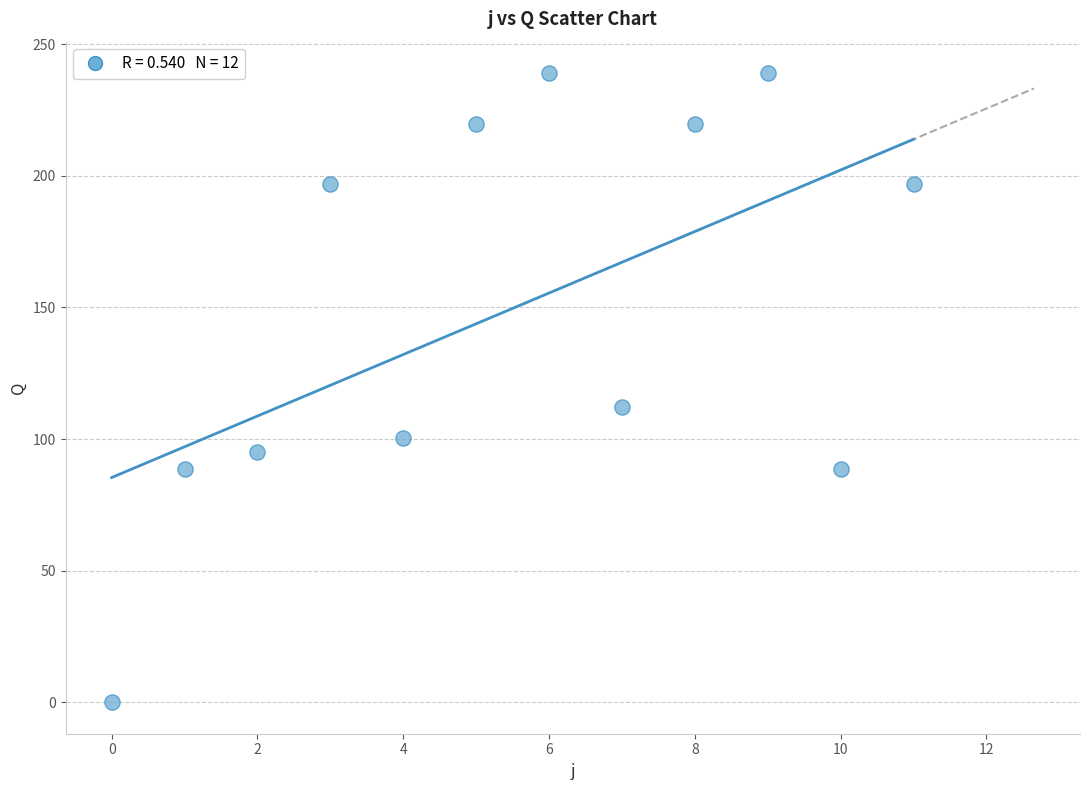

What Y value in the scatter plot is closest to 119?

112.0